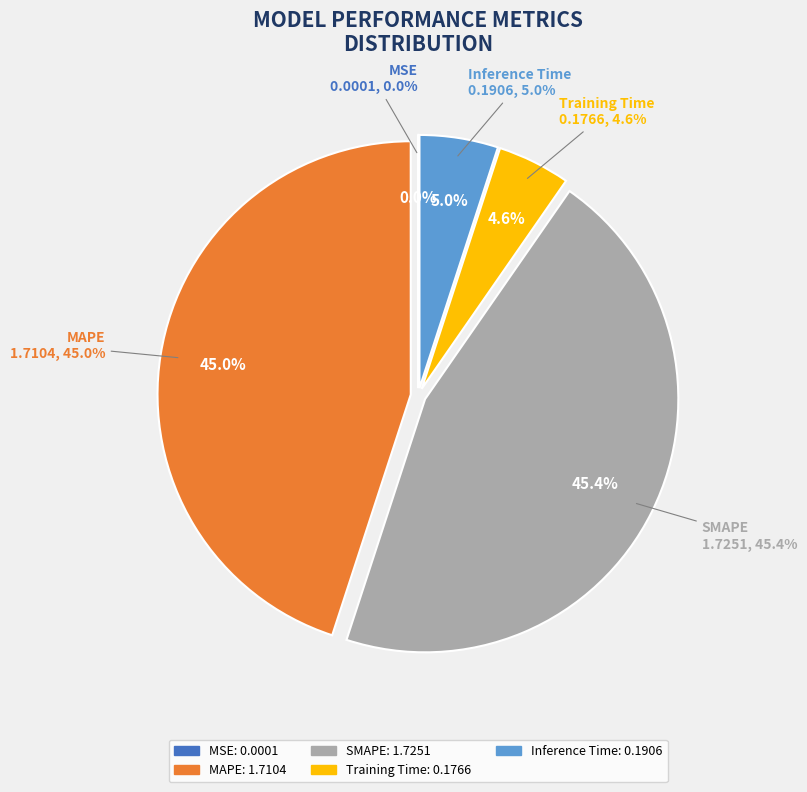

To the nearest percent, what is the difference between the largest and smallest slice percentages?

45%